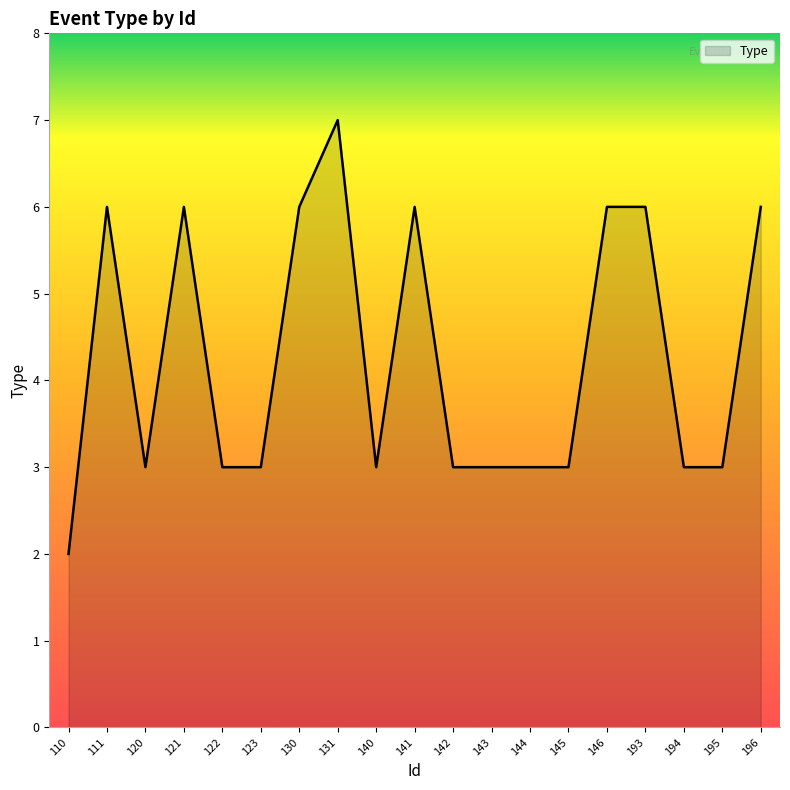

True or false: the data has more than 2 interior local peaks.

True